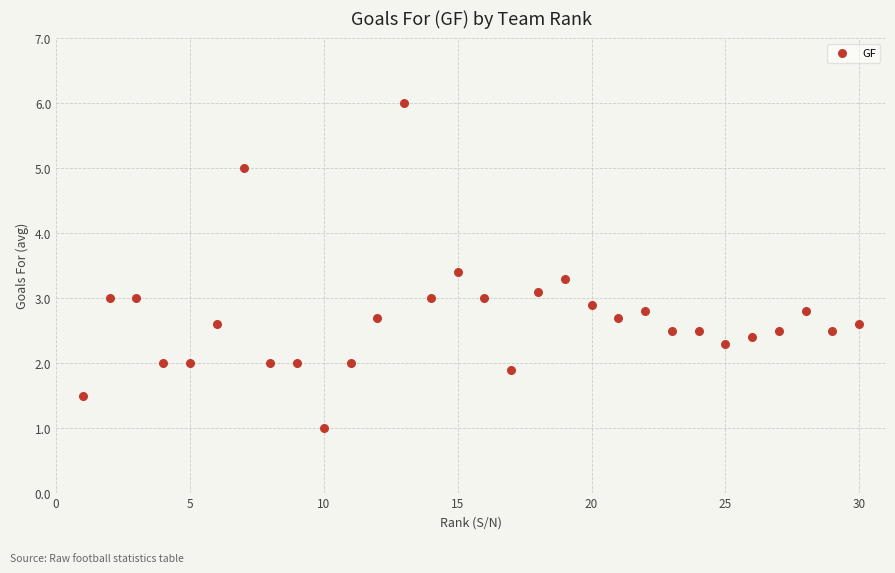

What is the range of Y values (max minus min)?

5.0